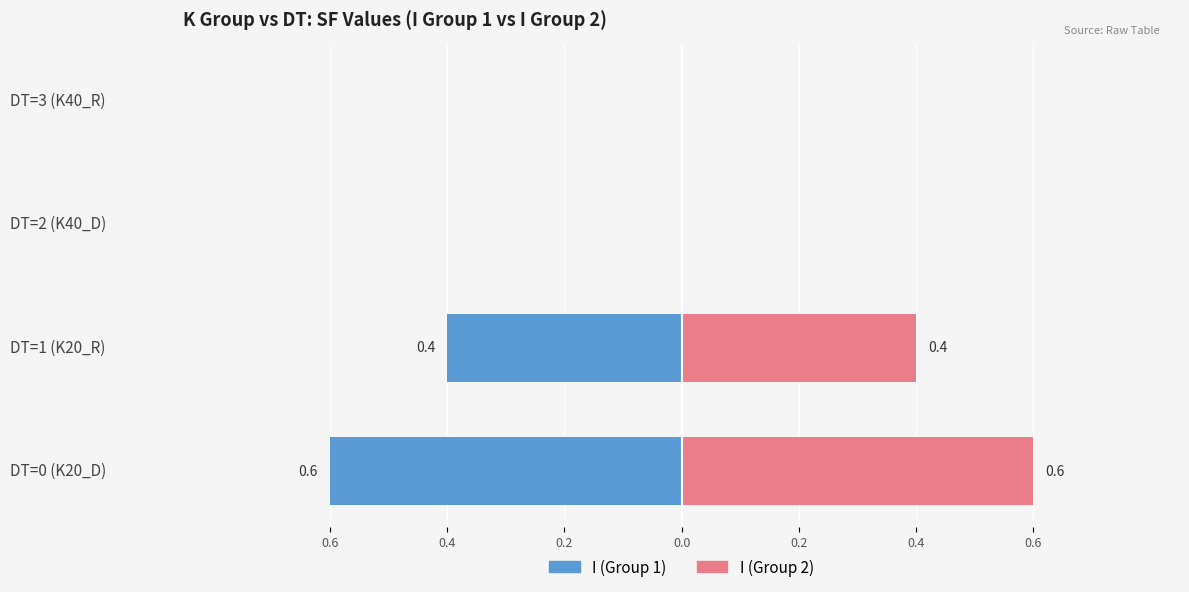

At how many categories does at least one series exceed 0?

2